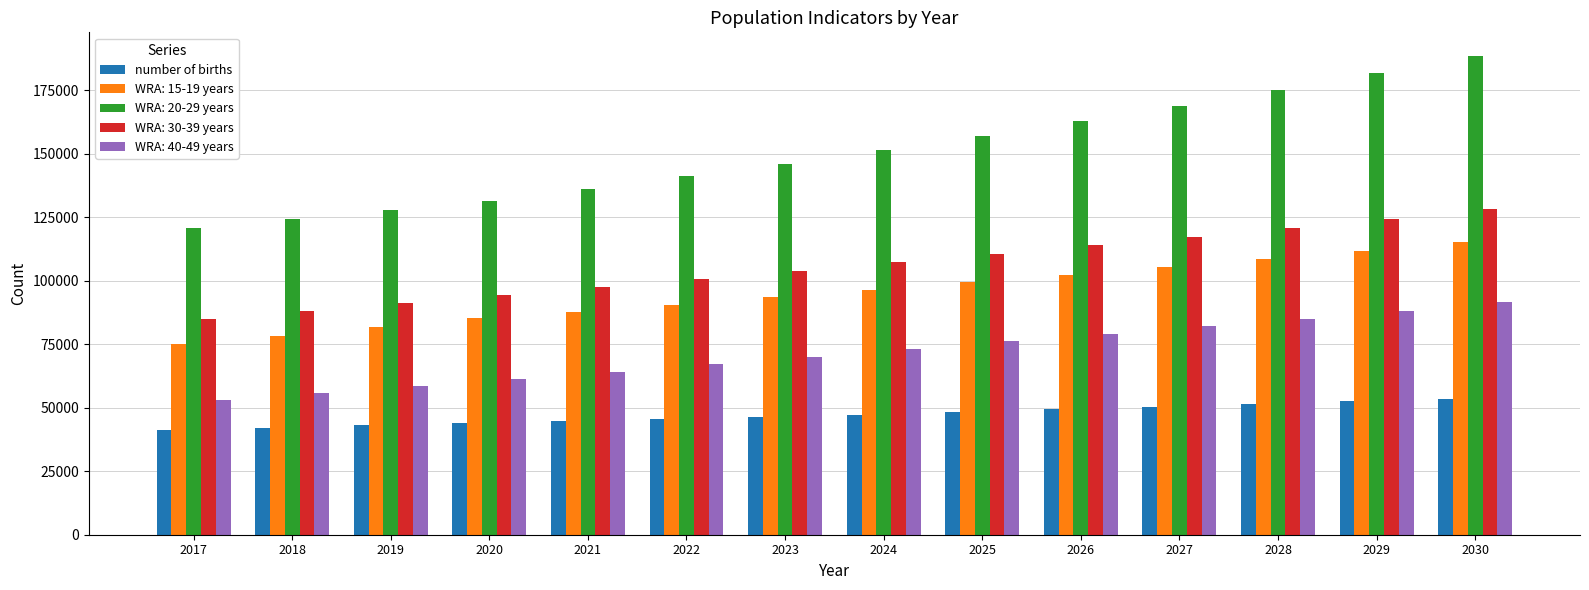

What is the spread (max minus min) of values at 2024?

104173.8